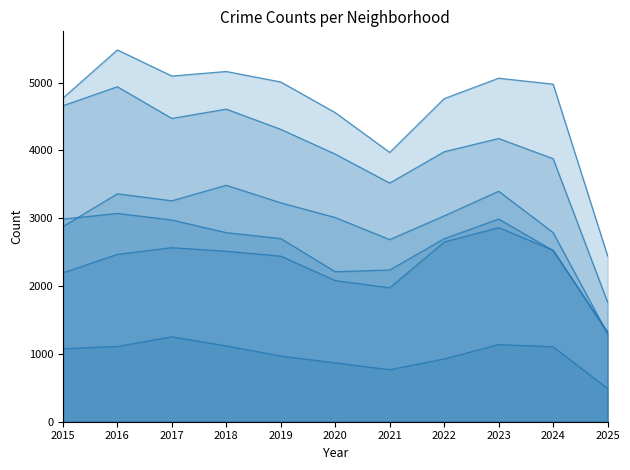

What is the value of the Garfield Park point at the 6th from the left?

3010